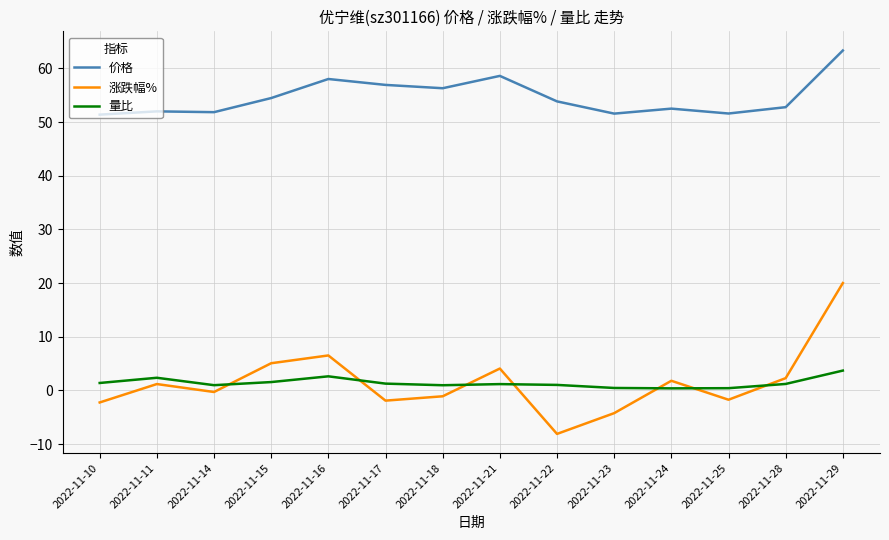

Which series changed the most between 2022-11-23 and 2022-11-25?

涨跌幅%